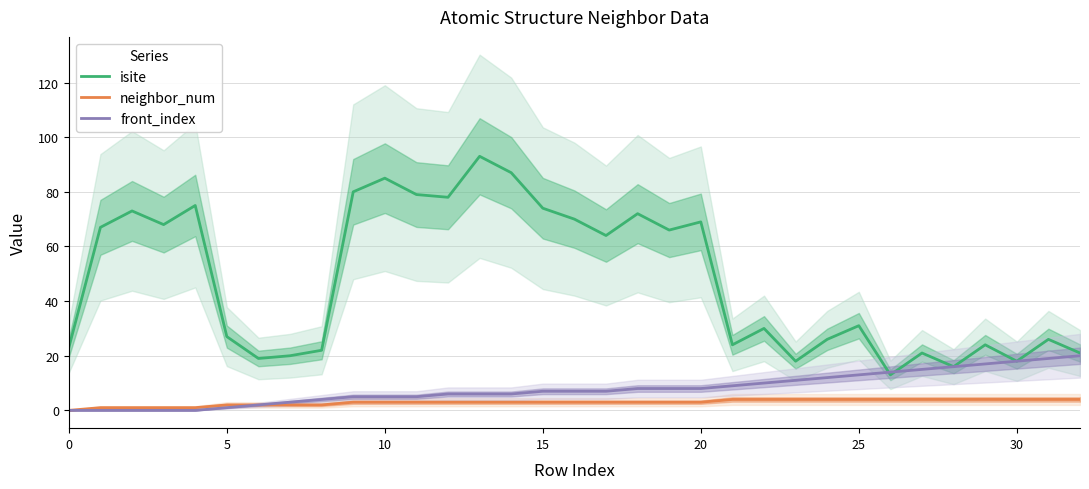

What is the sum of all front_index values?

262